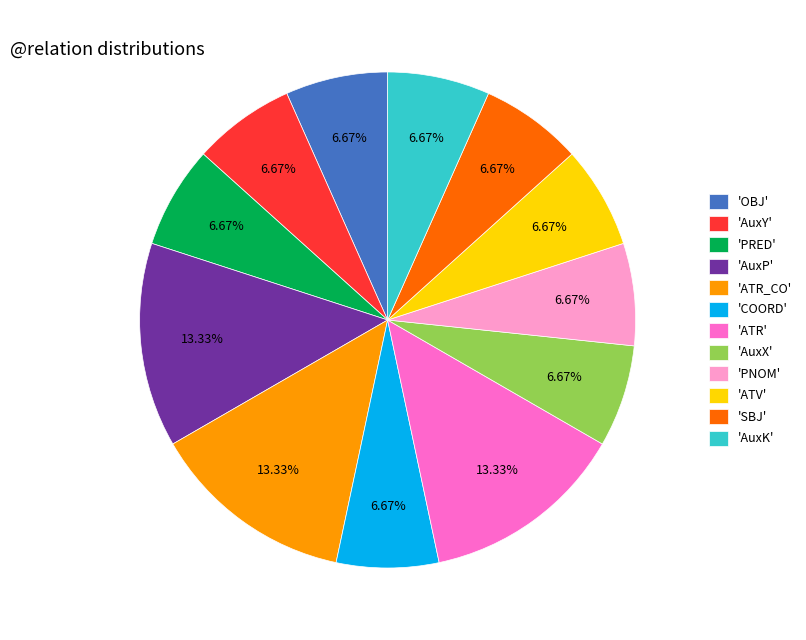

Is there any slice that represents more than half of the pie?

No